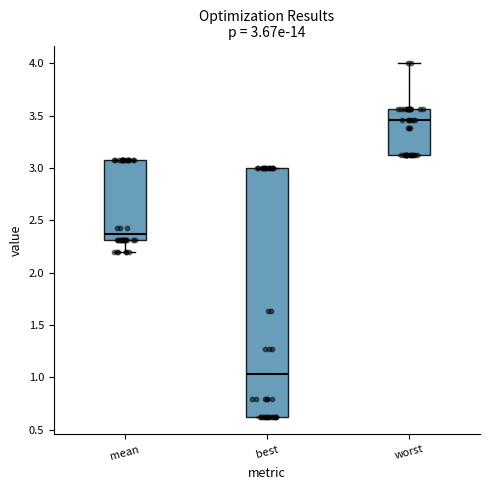

Which box is the tallest, from its lower edge to its upper edge?

best